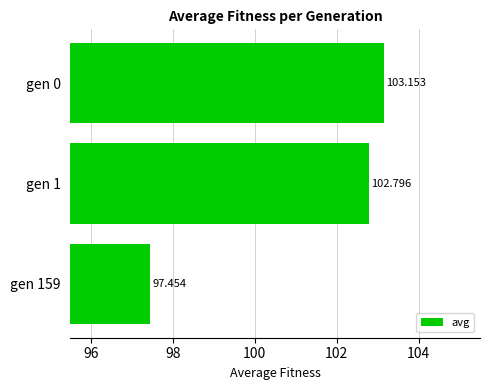

How many bars are there in total?

3